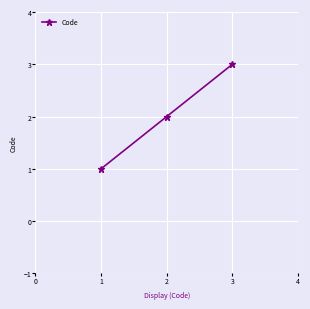

The chart shows a value of 2 at 2. True or false?

True